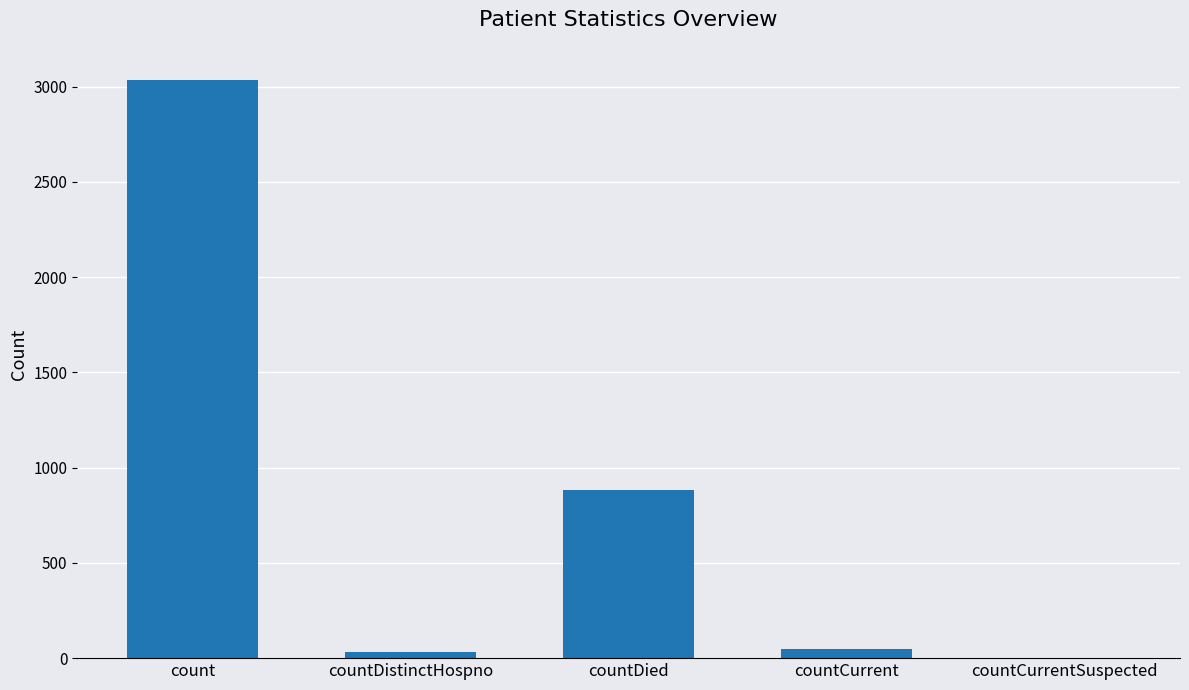

How many values are above zero?

4